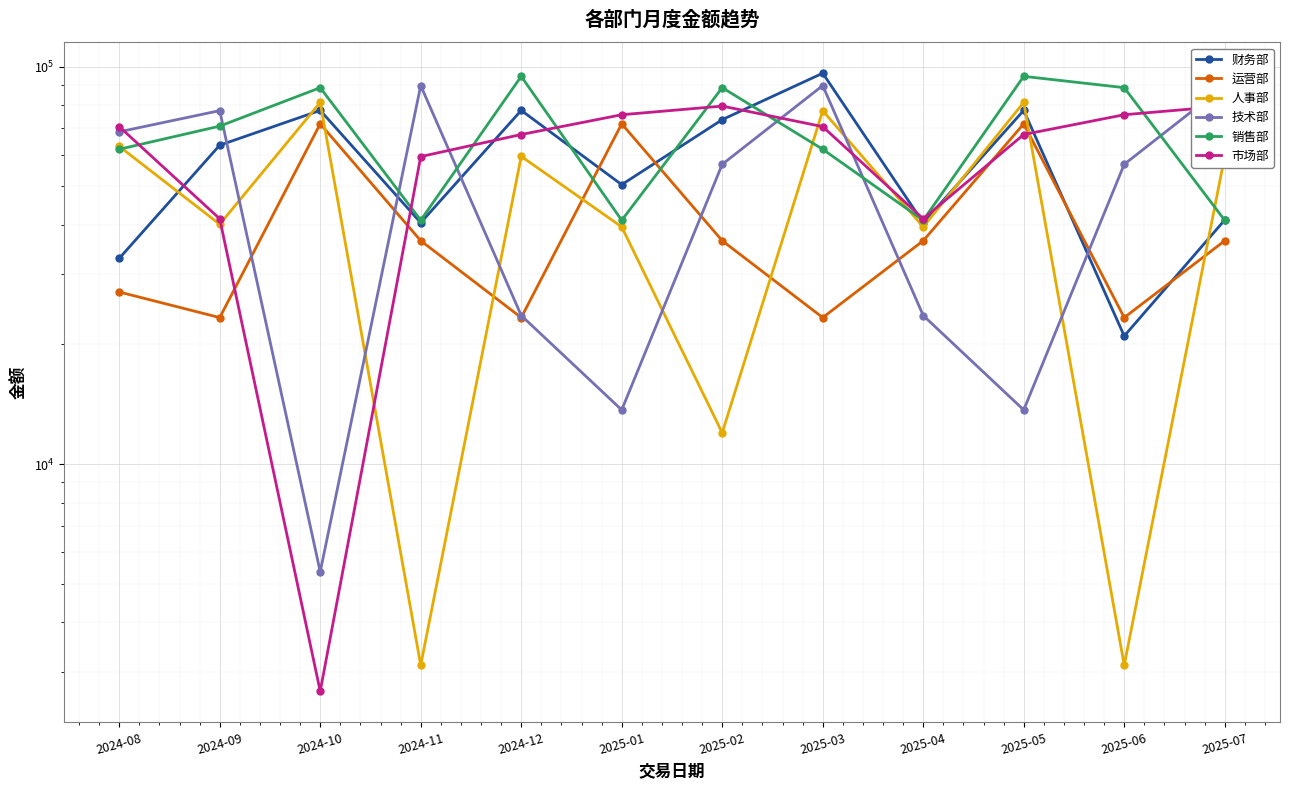

The value of 技术部 at 2025-03 is 159567.4. True or false?

False